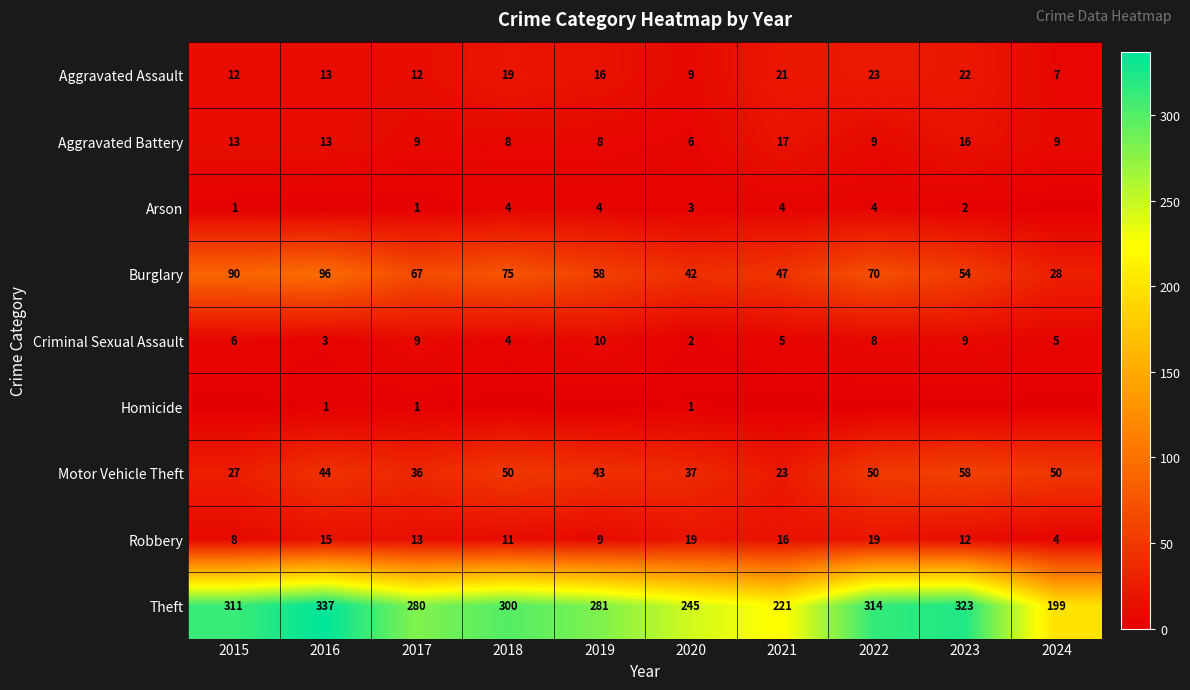

At 2020, list the series in order from largest to smallest.

Theft, Burglary, Motor Vehicle Theft, Robbery, Aggravated Assault, Aggravated Battery, Arson, Criminal Sexual Assault, Homicide